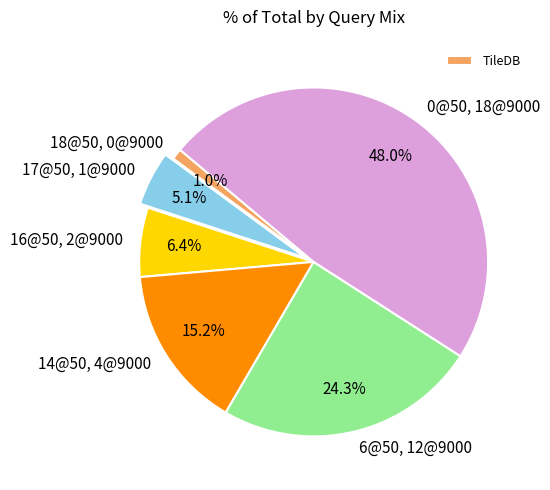

The 17@50, 1@9000 slice represents 12% of the pie. True or false?

False